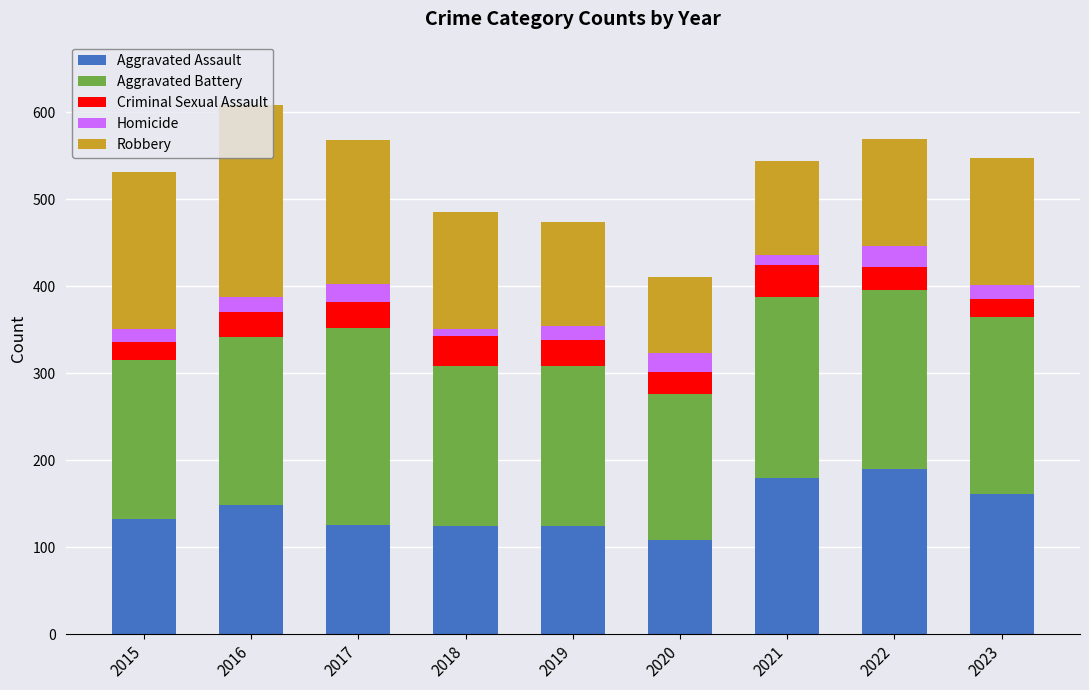

What is the highest value of the Aggravated Assault series?

190